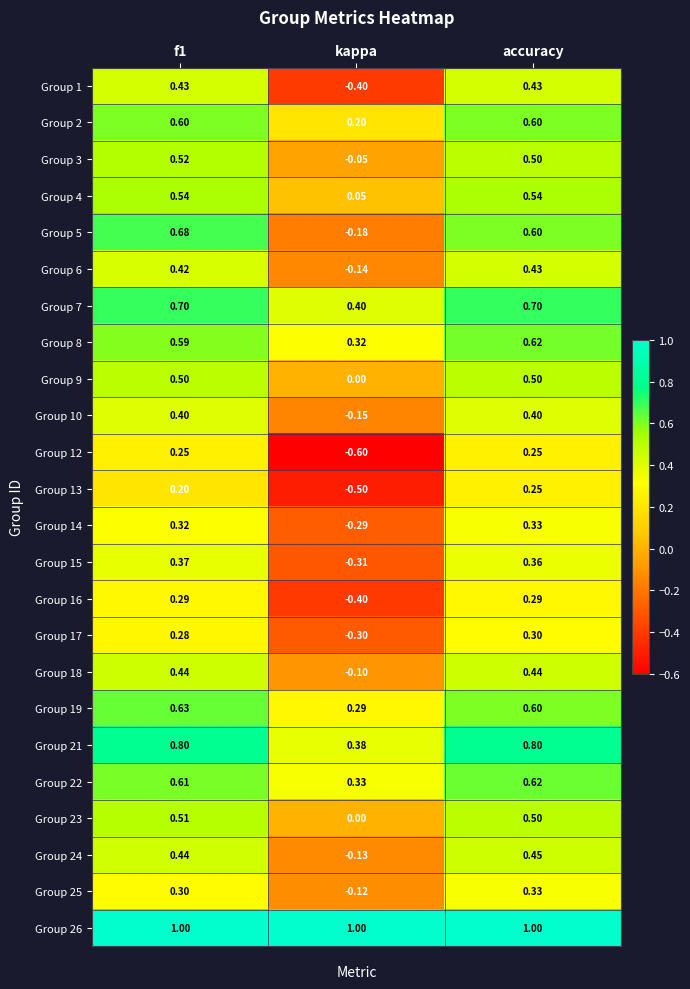

Which series has the widest spread of values?

Group 5